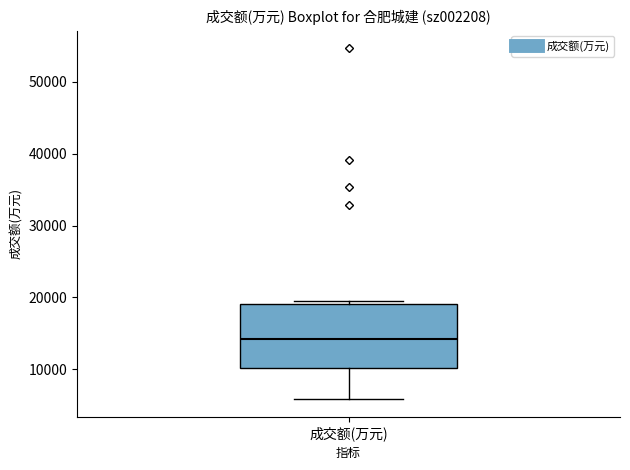

Read this box plot against the y-axis: the position of the median line, the range covered by the box, and the ends of both whiskers. The values are not printed on the chart, so give them approximately, as read against the axis.

median 14000, box 10000 to 19000, whiskers 6000 to 19000 (just above the box's upper edge)